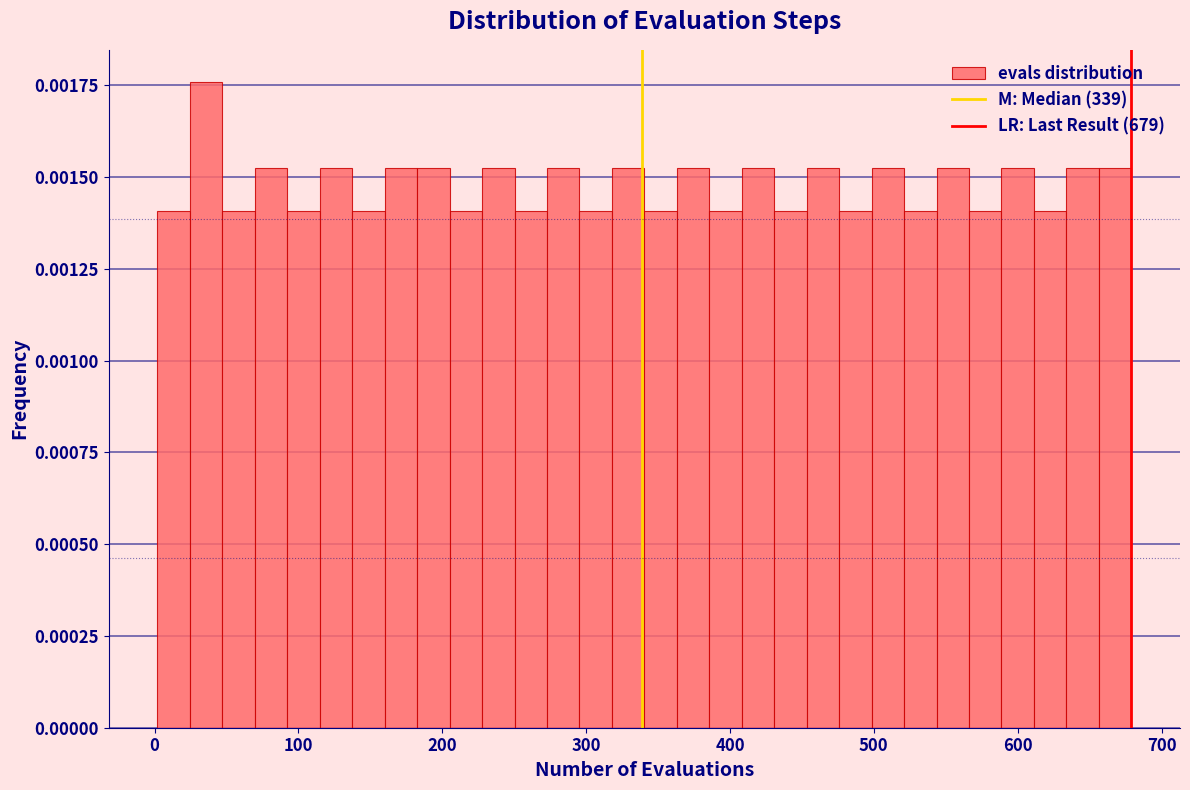

Read against the x-axis, roughly where is the centre of the tallest bar?

40